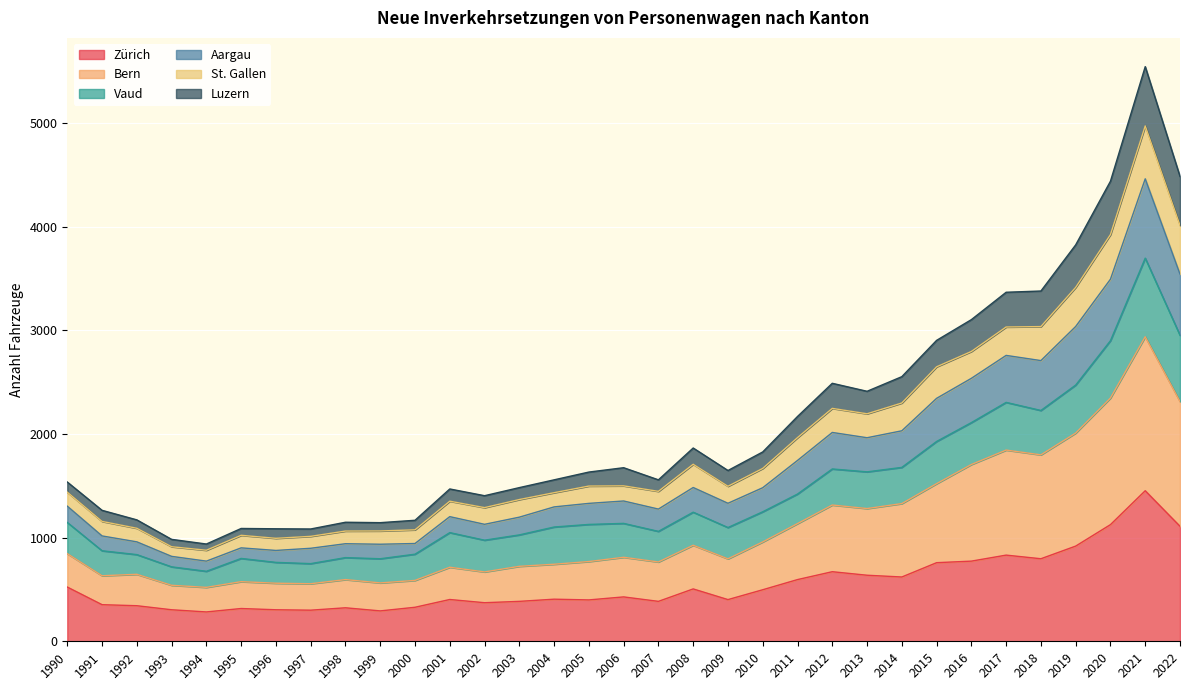

True or false: Zürich has a value of 403 at 2001.

True